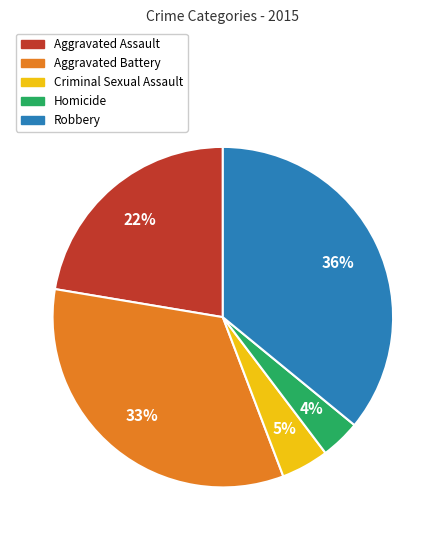

Which slice is the largest?

Robbery